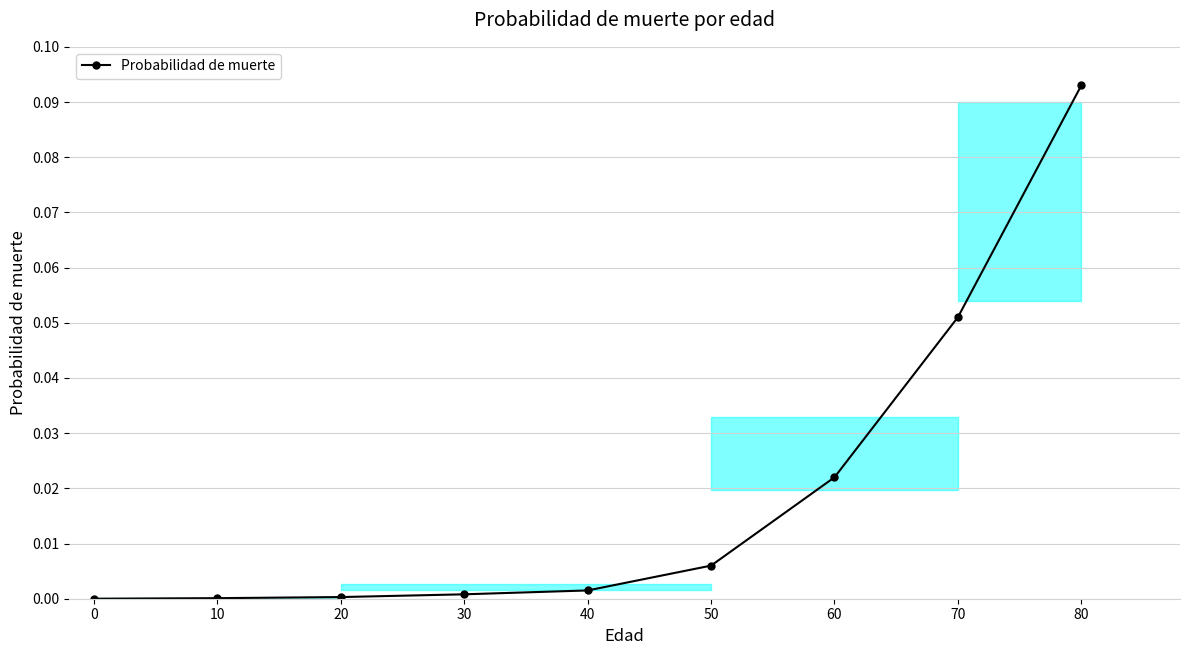

True or false: the data shows 0.0 at 10.

True